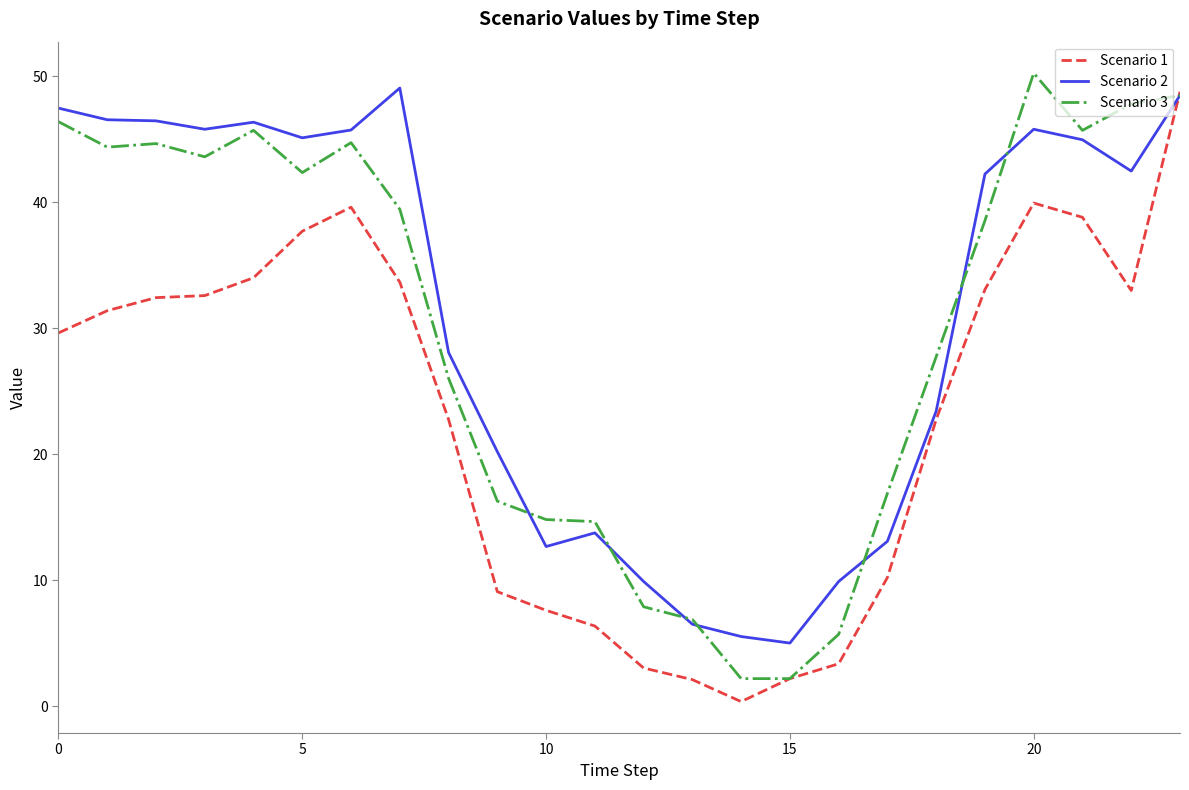

What is the minimum value for Scenario 3?

2.2